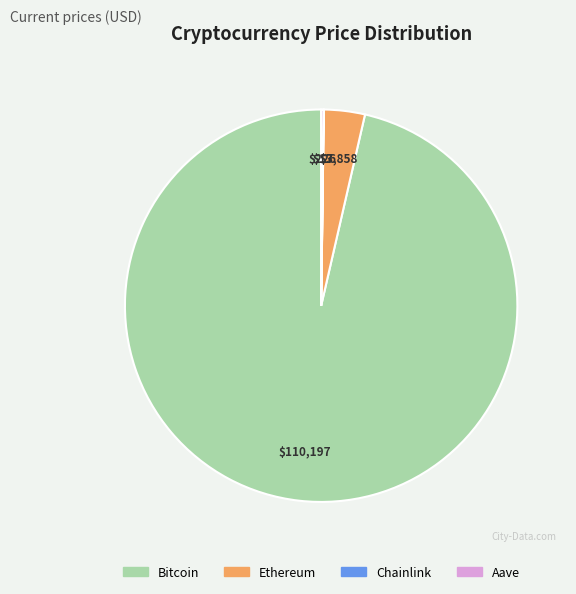

The Ethereum slice represents 16% of the pie. True or false?

False